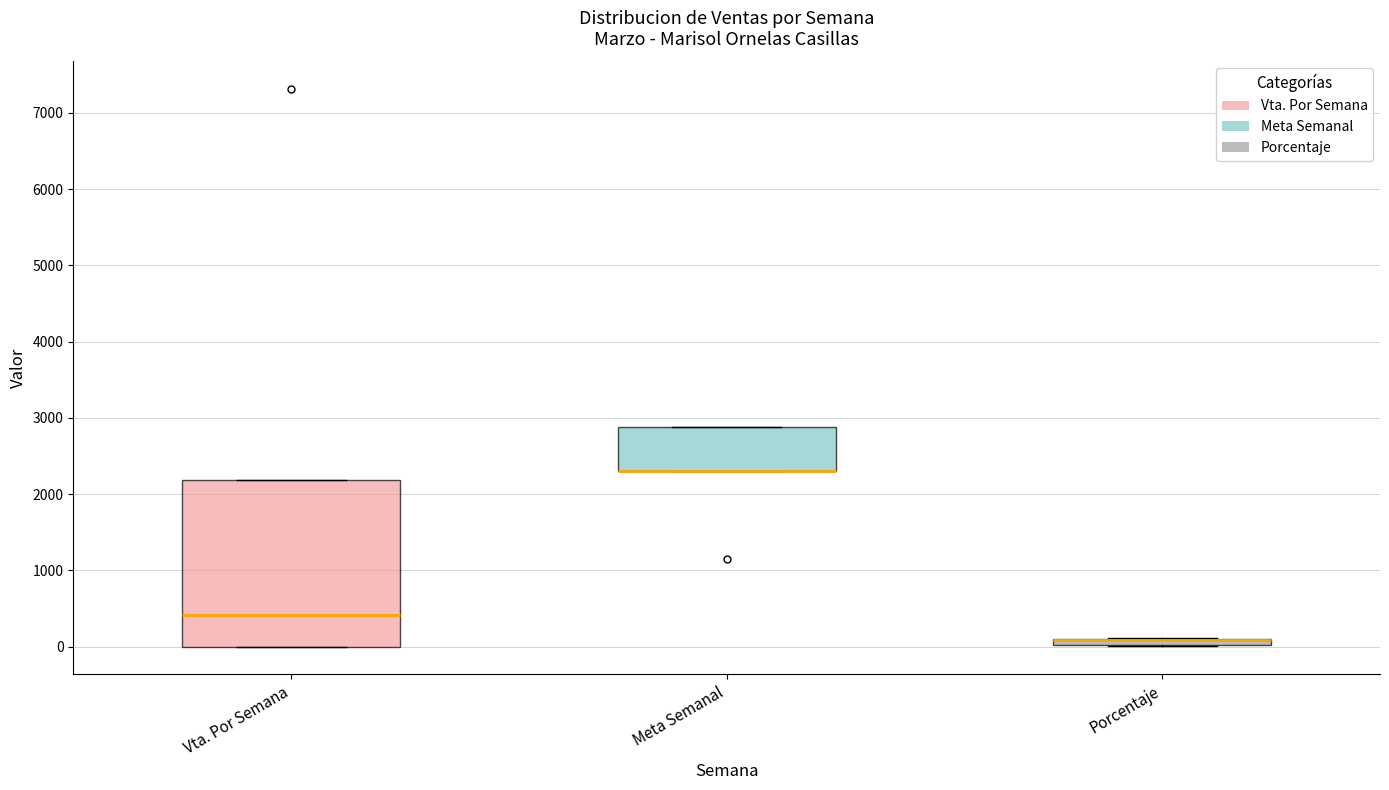

Which box is the tallest, from its lower edge to its upper edge?

Vta. Por Semana